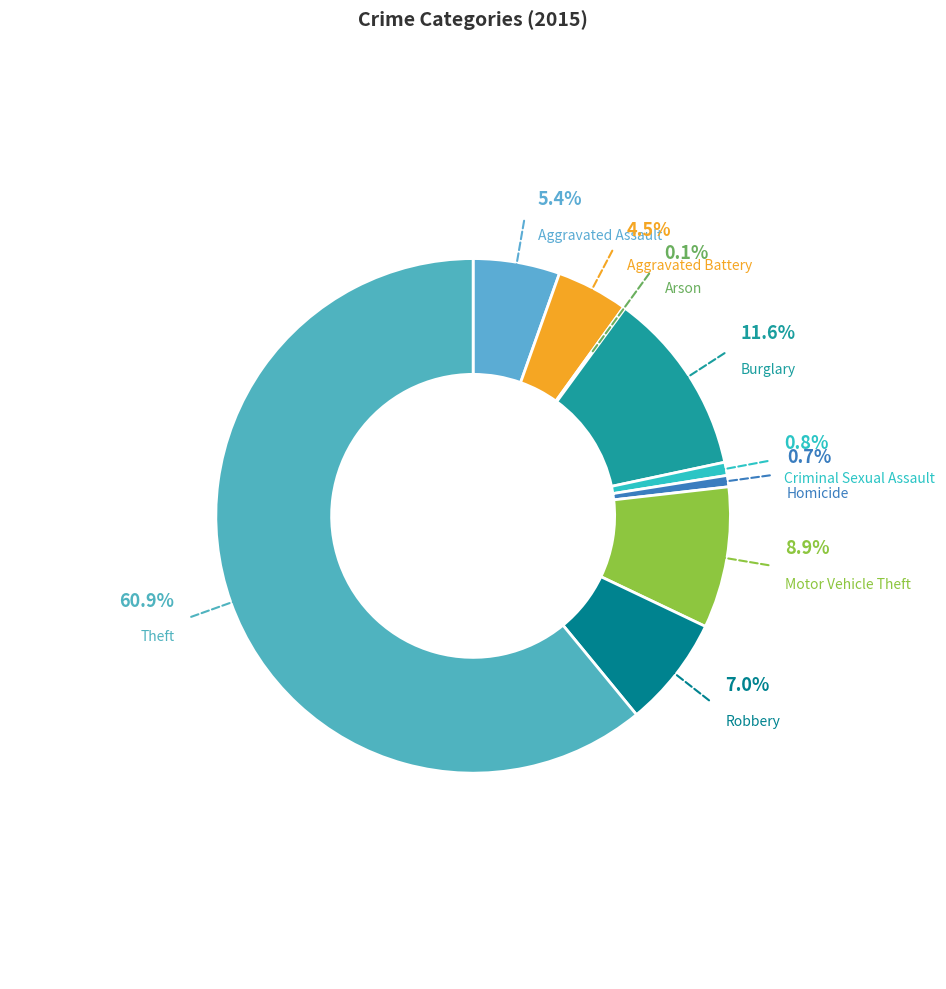

Between Arson and Burglary, which is larger?

Burglary